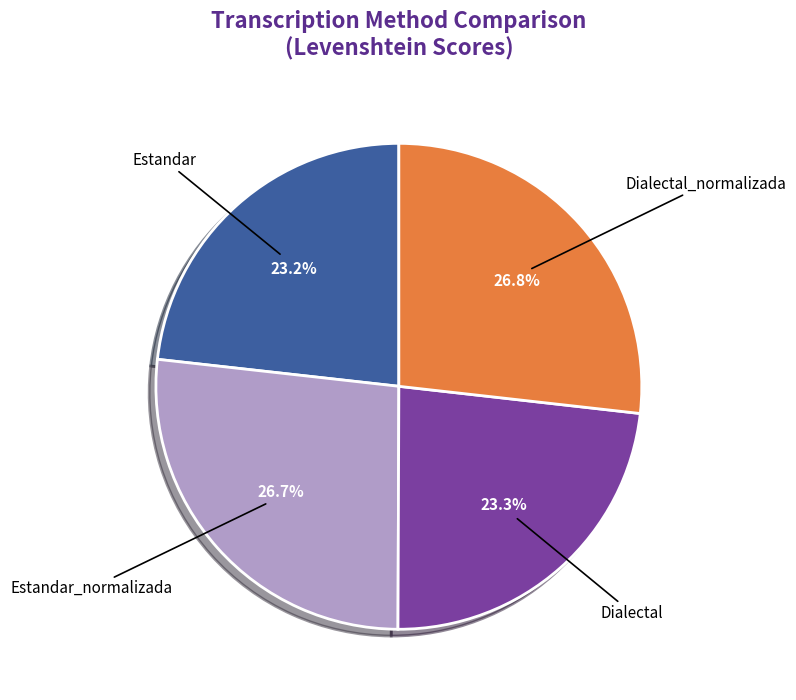

Is there any slice that represents more than half of the pie?

No